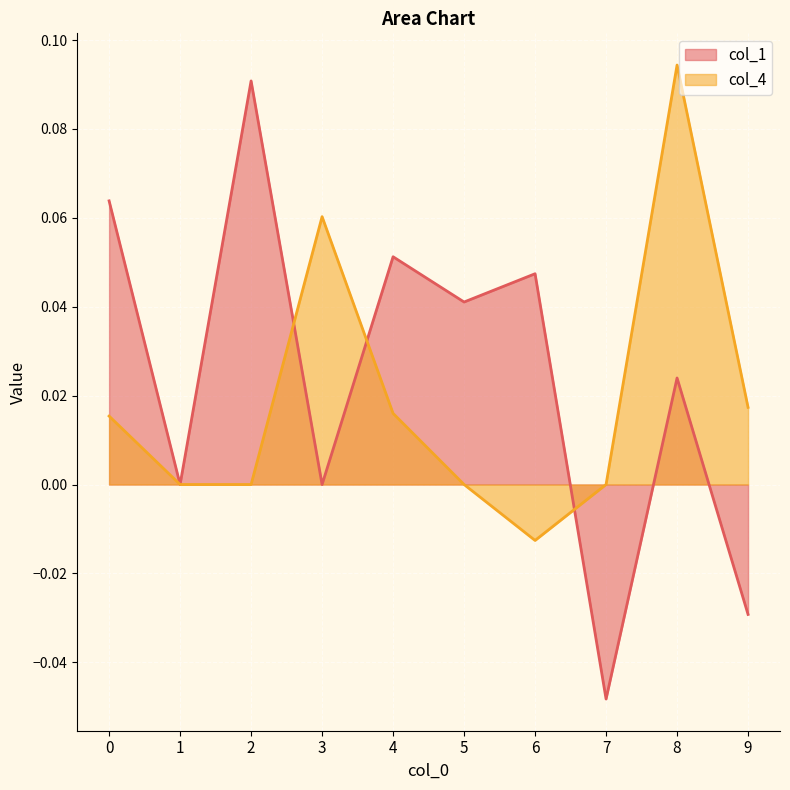

What is the value of the col_1 point at the 5th from the left?

0.1